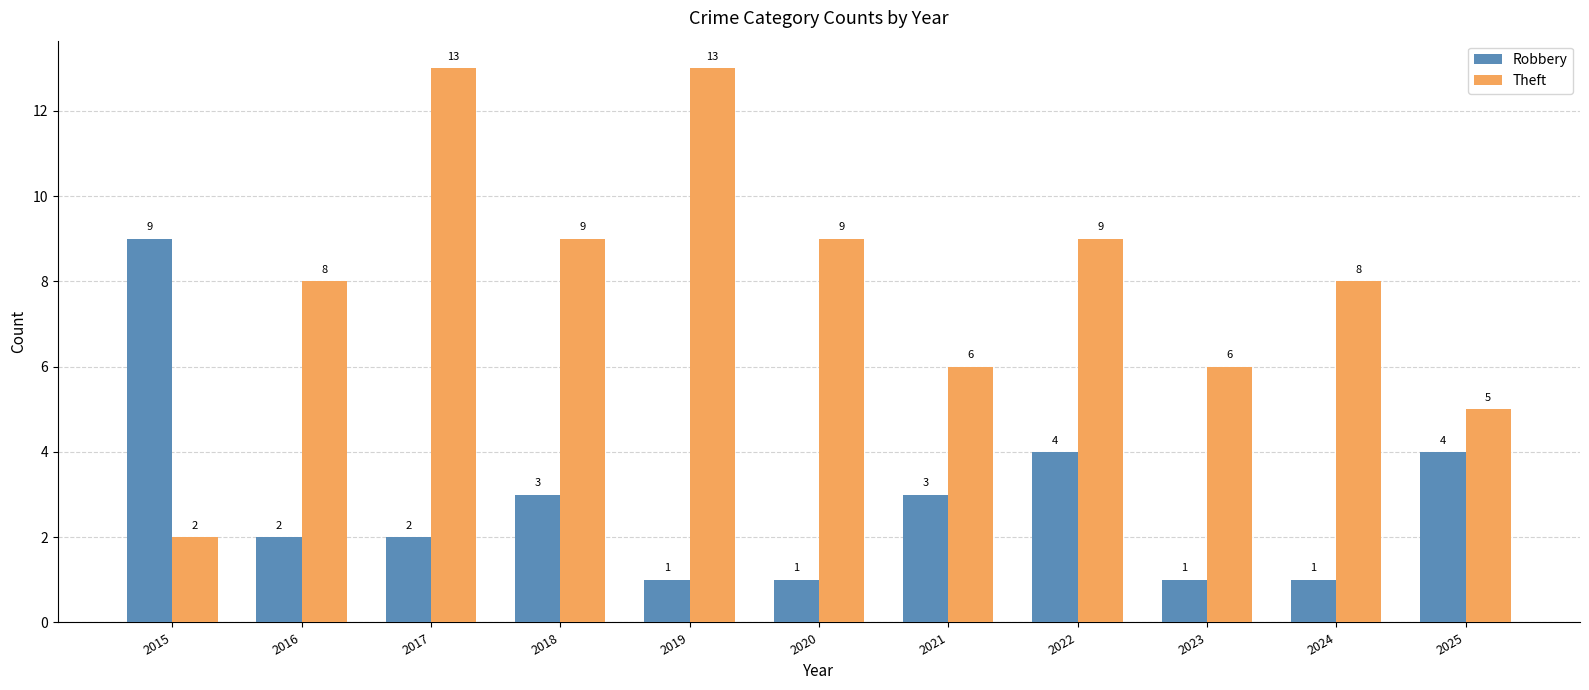

At which label does Robbery first exceed 2?

2015